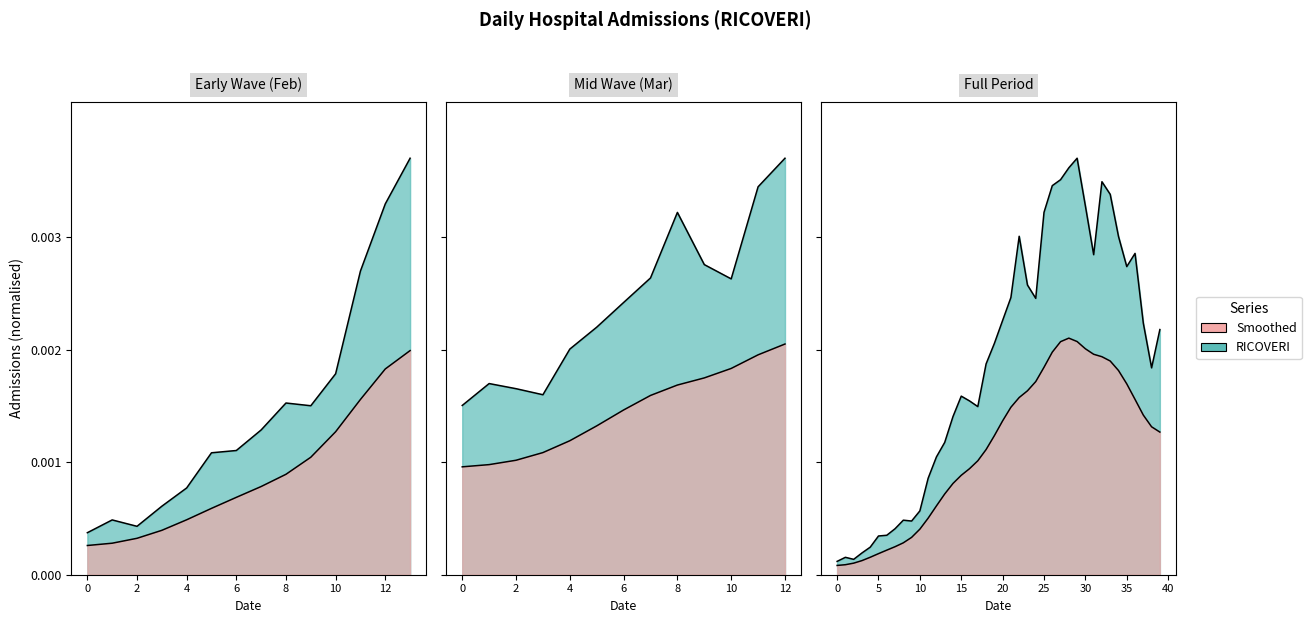

Rank the categories by value from lowest to highest.

20/02/2020, 22/02/2020, 21/02/2020, 23/02/2020, 24/02/2020, 25/02/2020, 26/02/2020, 27/02/2020, 29/02/2020, 28/02/2020, 01/03/2020, 02/03/2020, 03/03/2020, 04/03/2020, 05/03/2020, 08/03/2020, 07/03/2020, 06/03/2020, 29/03/2020, 09/03/2020, 10/03/2020, 30/03/2020, 28/03/2020, 11/03/2020, 15/03/2020, 12/03/2020, 14/03/2020, 26/03/2020, 22/03/2020, 27/03/2020, 25/03/2020, 13/03/2020, 16/03/2020, 21/03/2020, 24/03/2020, 17/03/2020, 23/03/2020, 18/03/2020, 19/03/2020, 20/03/2020